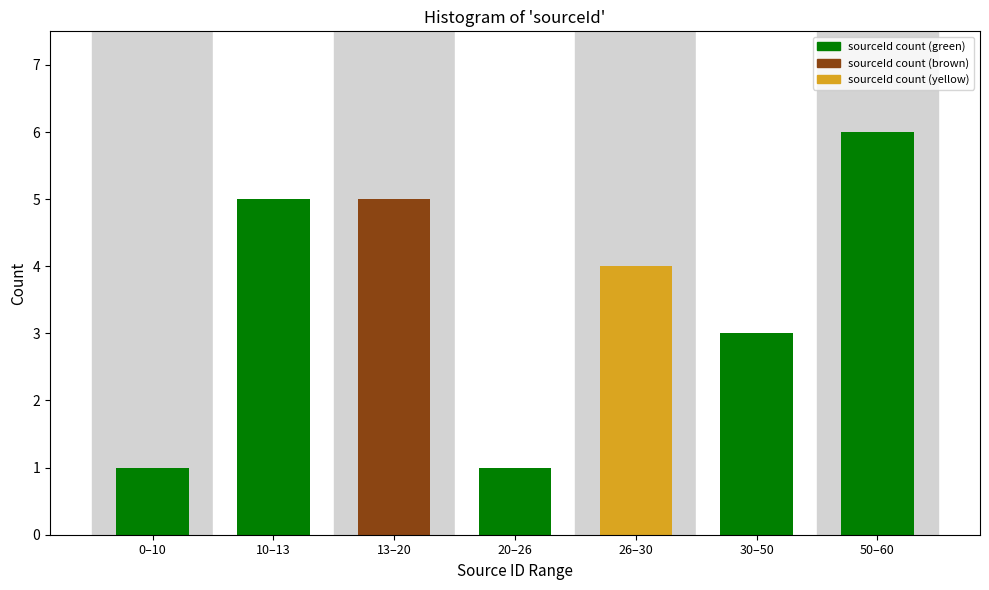

Reading right to left, list all the values displayed in this chart.

50–60=6	30–50=3	26–30=4	20–26=1	13–20=5	10–13=5	0–10=1